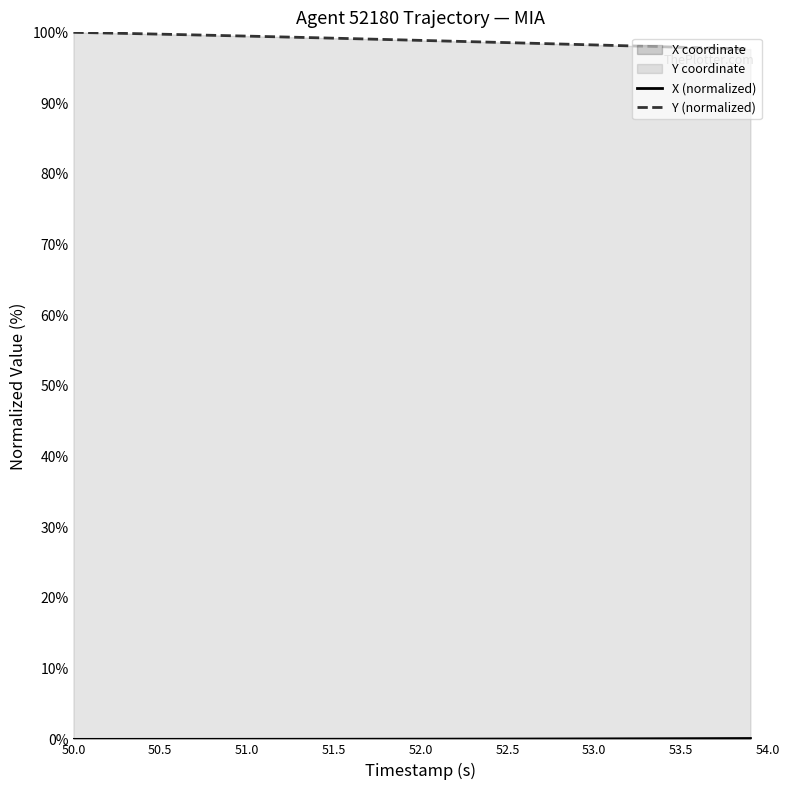

At which category is the sum across all series the highest?

50.0